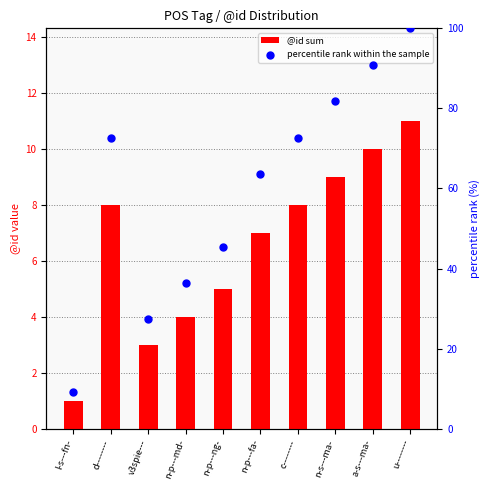

Which series has the widest spread of Y values?

percentile rank within the sample